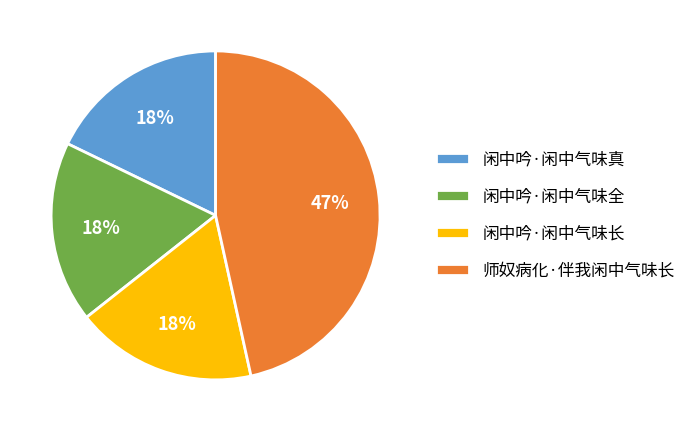

What is the ratio of the value at 师奴病化·伴我闲中气味长 to the value at 闲中吟·闲中气味长?

2.6